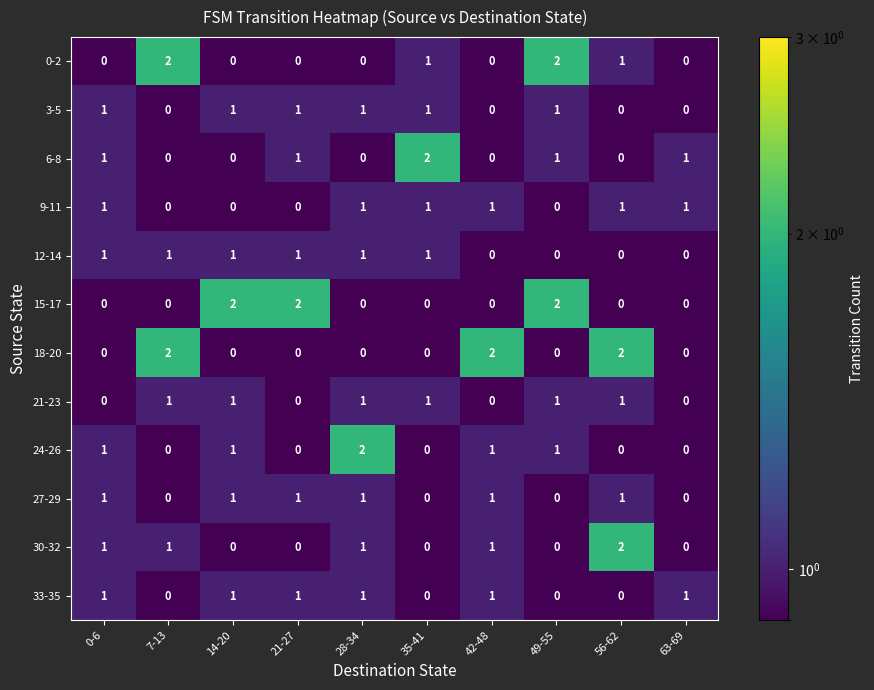

What is the sum of all 27-29 values?

6